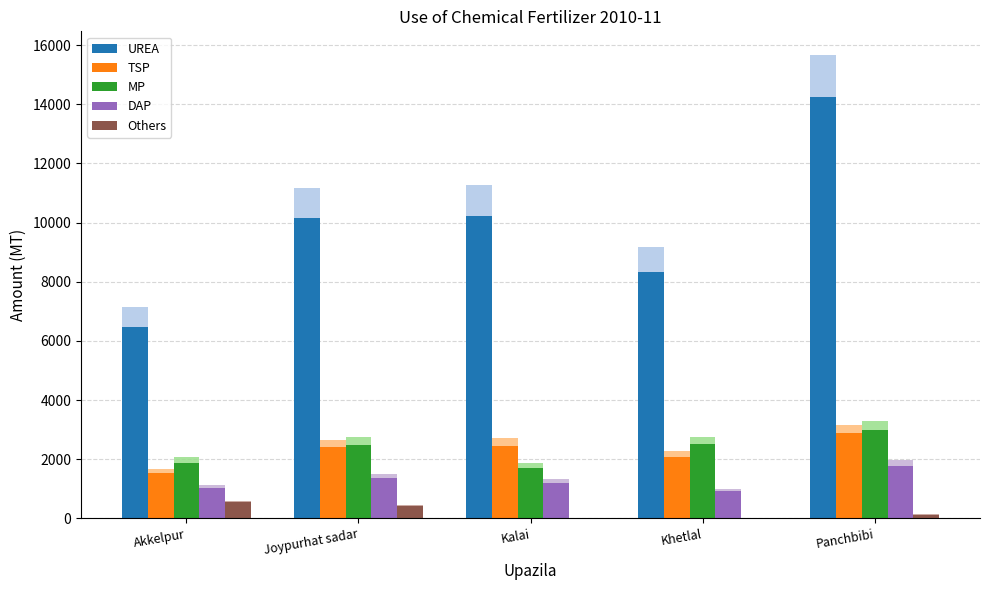

Reading right to left, transcribe all the data shown in this chart.

UREA: Panchbibi=14254.0	Khetlal=8329.0	Kalai=10231.0	Joypurhat sadar=10167.0	Akkelpur=6485.0
TSP: Panchbibi=2872.0	Khetlal=2074.0	Kalai=2455.0	Joypurhat sadar=2413.0	Akkelpur=1520.0
MP: Panchbibi=2994.0	Khetlal=2514.0	Kalai=1701.0	Joypurhat sadar=2495.5	Akkelpur=1872.0
DAP: Panchbibi=1780.0	Khetlal=917.0	Kalai=1210.0	Joypurhat sadar=1377.0	Akkelpur=1035.0
Others: Panchbibi=125.0	Khetlal=2.0	Kalai=0.0	Joypurhat sadar=420.0	Akkelpur=540.0